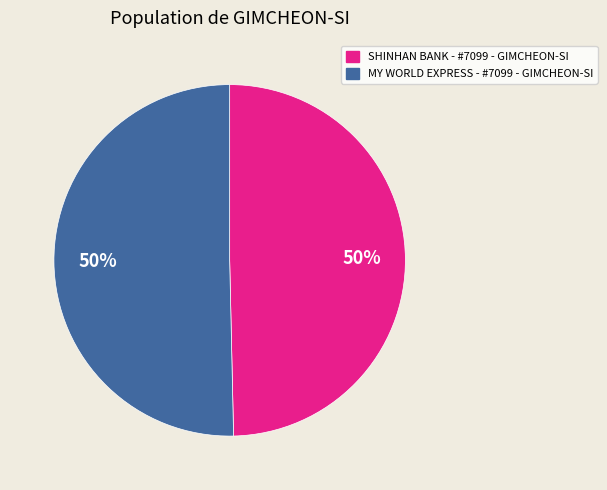

To the nearest percent, what percentage of the pie is MY WORLD EXPRESS - #7099 - GIMCHEON-SI?

50%